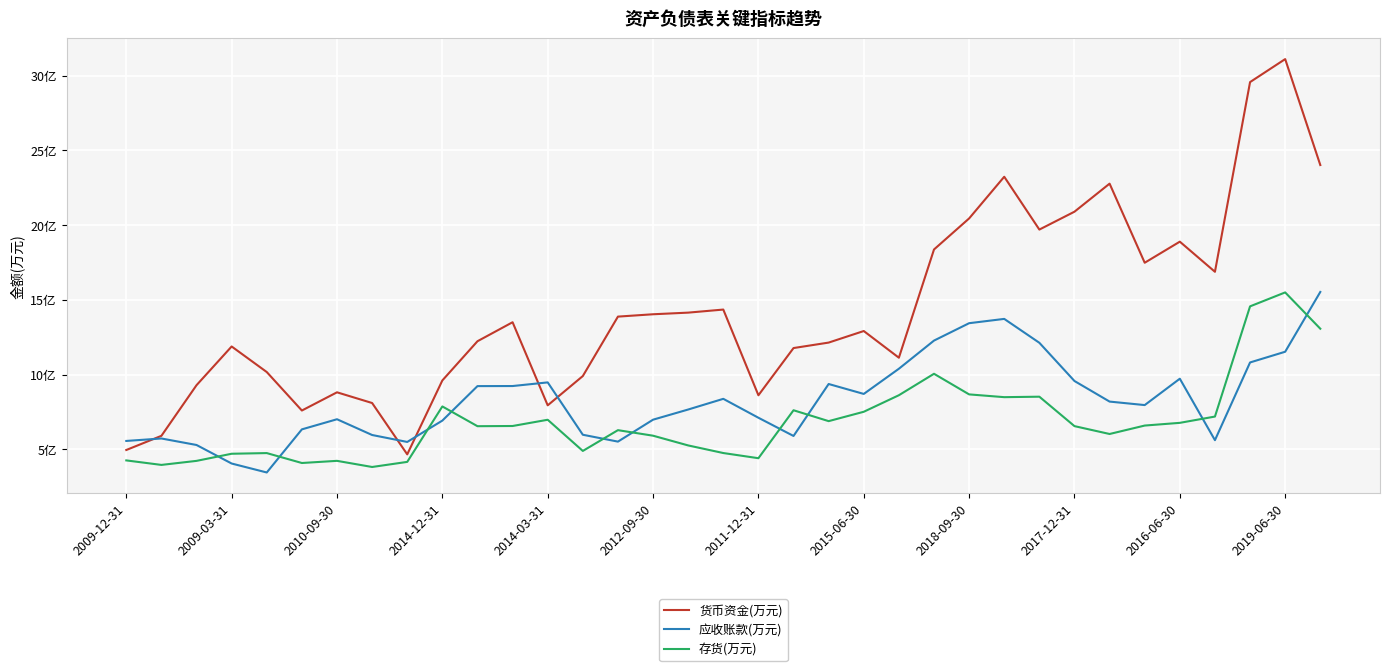

True or false: 存货(万元) and 应收账款(万元) cross at least once.

True